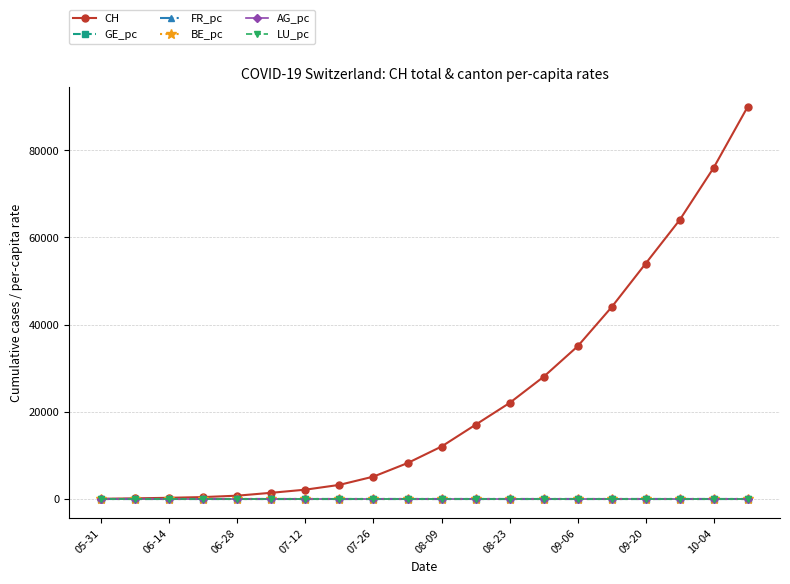

Which series has the largest total across all categories?

CH